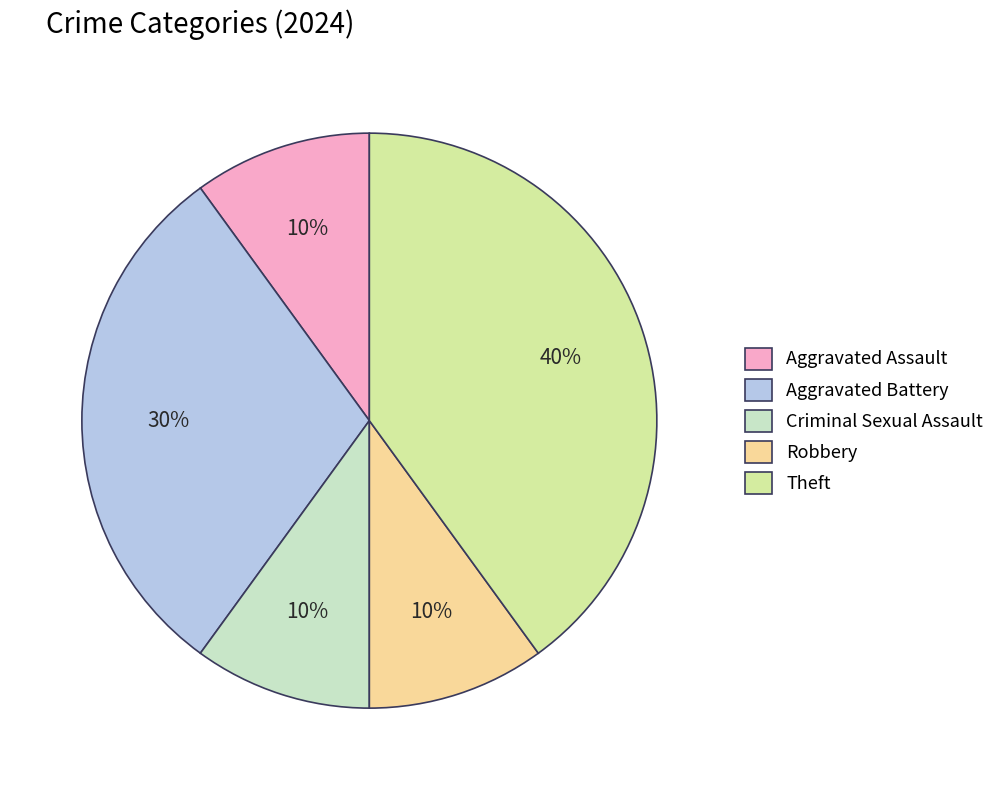

Does any single category account for the majority?

No